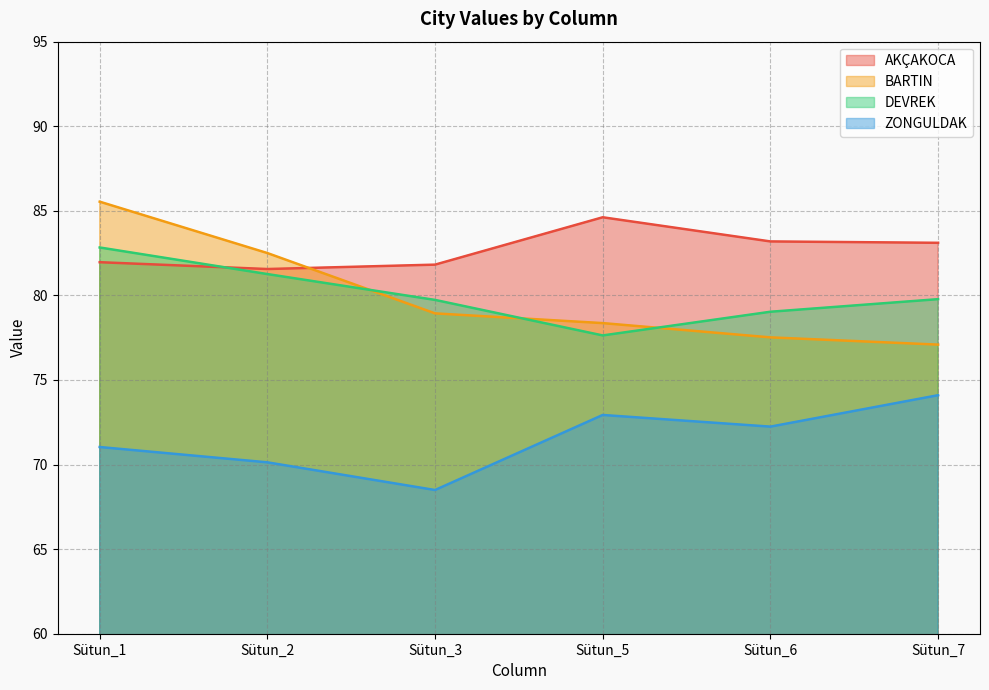

Does the chart have visible grid lines?

Yes